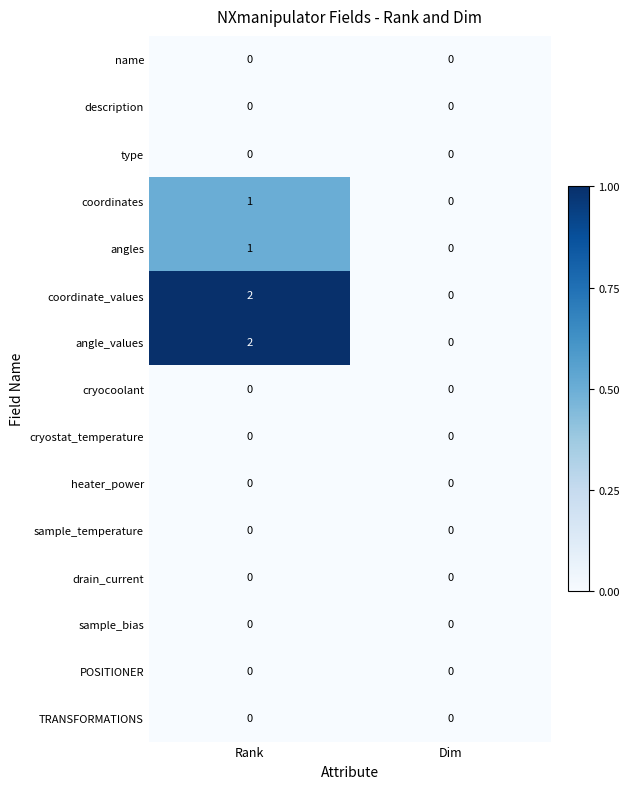

The cryostat_temperature series shows 0 at Rank. True or false?

True